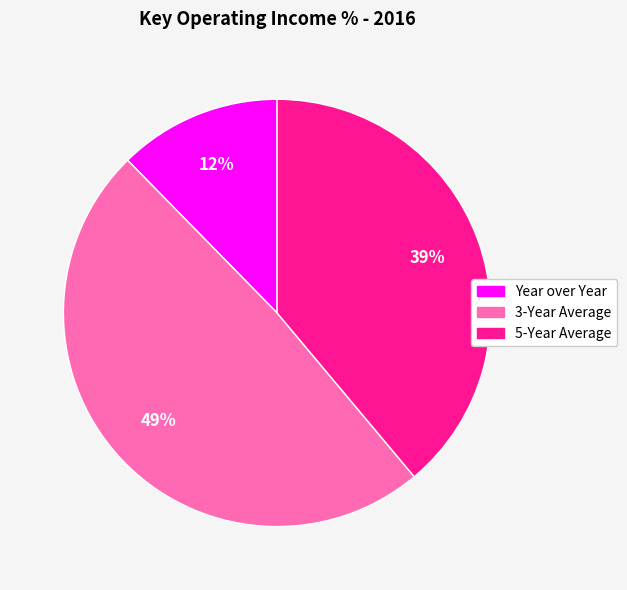

Is the sum of Year over Year and 5-Year Average greater than half?

Yes